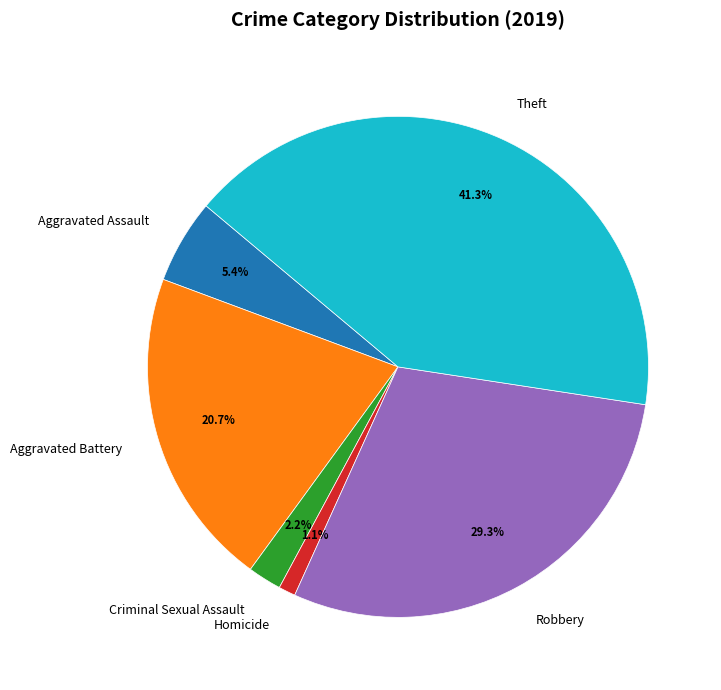

Between Theft and Criminal Sexual Assault, which is larger?

Theft